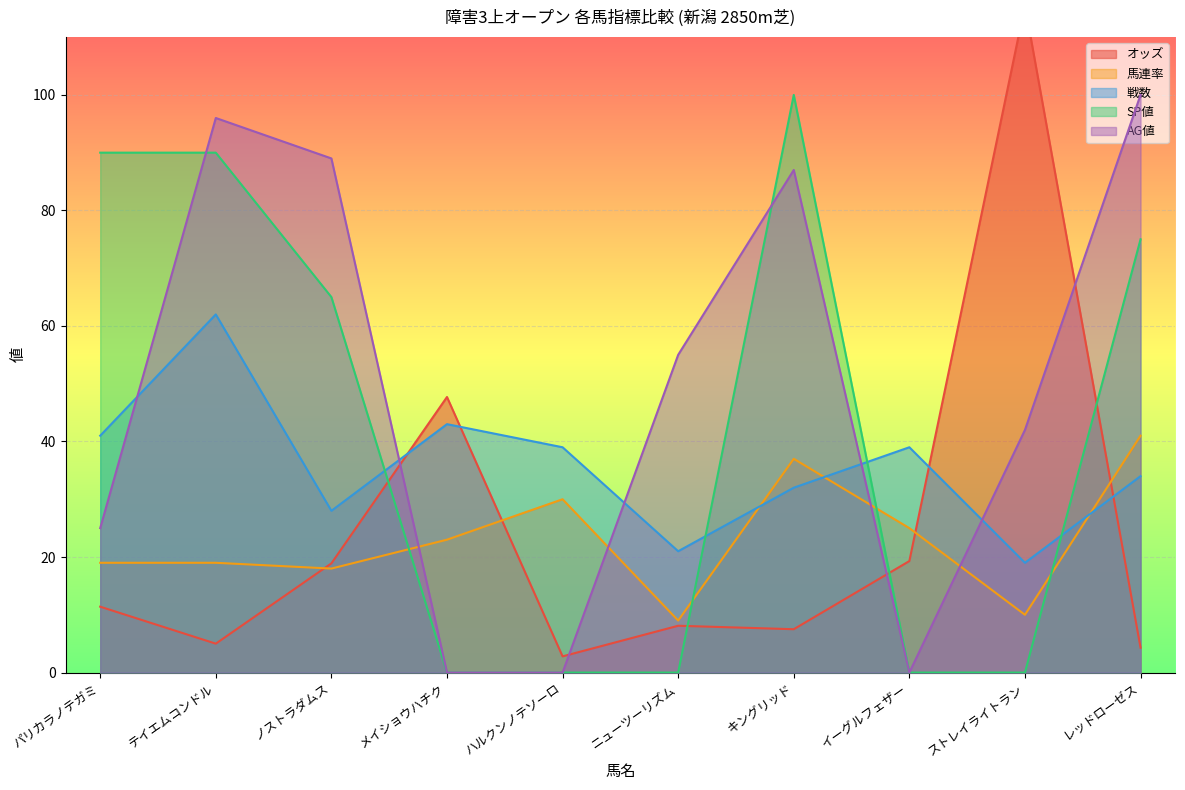

Reading left to right, list all the values displayed in this chart.

オッズ: 11.4	5.0	18.9	47.7	2.8	8.1	7.5	19.3	115.5	4.3
馬連率: 19.0	19.0	18.0	23.0	30.0	9.0	37.0	25.0	10.0	41.0
戦数: 41.0	62.0	28.0	43.0	39.0	21.0	32.0	39.0	19.0	34.0
SP値: 90.0	90.0	65.0	0.0	0.0	0.0	100.0	0.0	0.0	75.0
AG値: 25.0	96.0	89.0	0.0	0.0	55.0	87.0	0.0	42.0	100.0